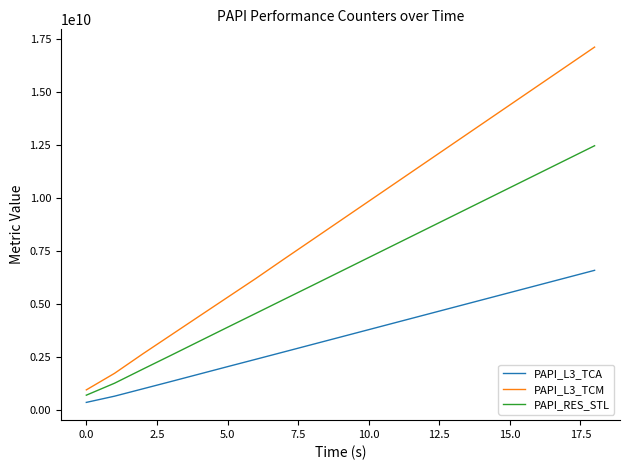

Rank the series by their maximum value, from lowest to highest.

PAPI_L3_TCA, PAPI_RES_STL, PAPI_L3_TCM